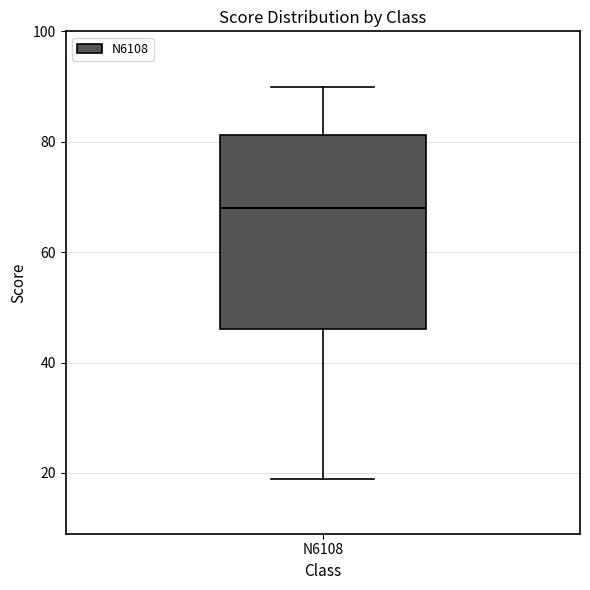

Transcribe this box plot: give where the median line is, the range the box spans, and where the two whiskers end, as read against the y-axis. The values are not printed on the chart, so give them approximately, as read against the axis.

median 68, box 46 to 82, whiskers 20 to 90